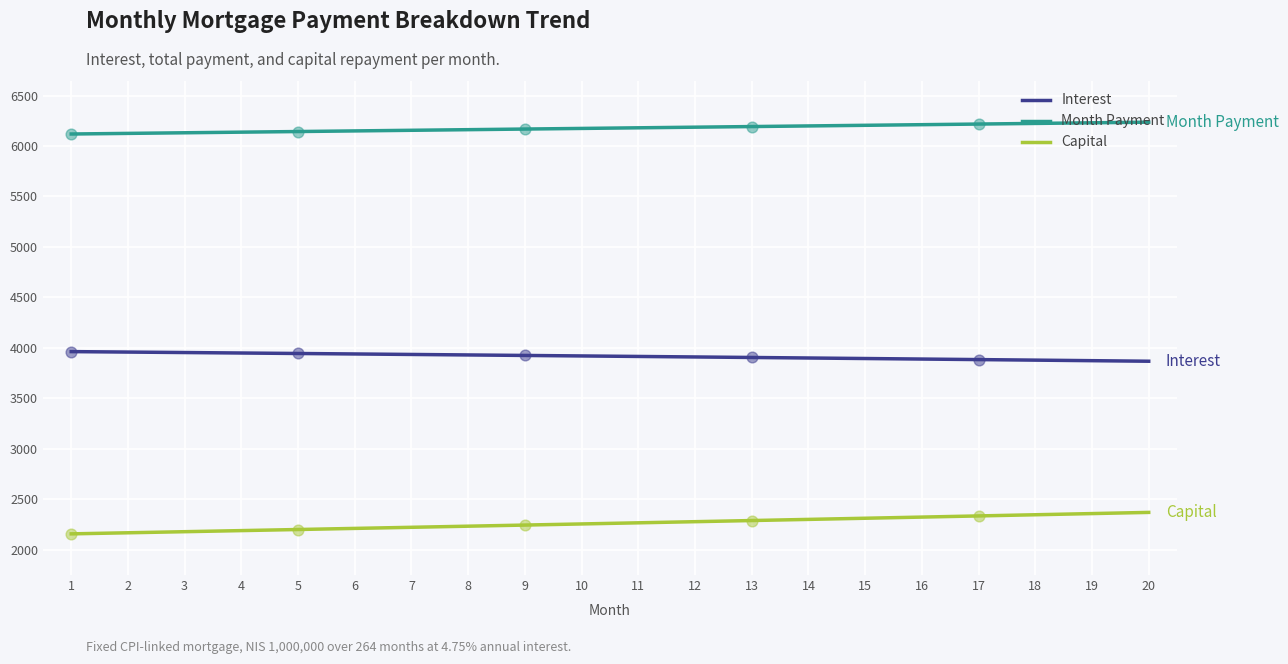

What is the total value across all series at 8?

12323.1